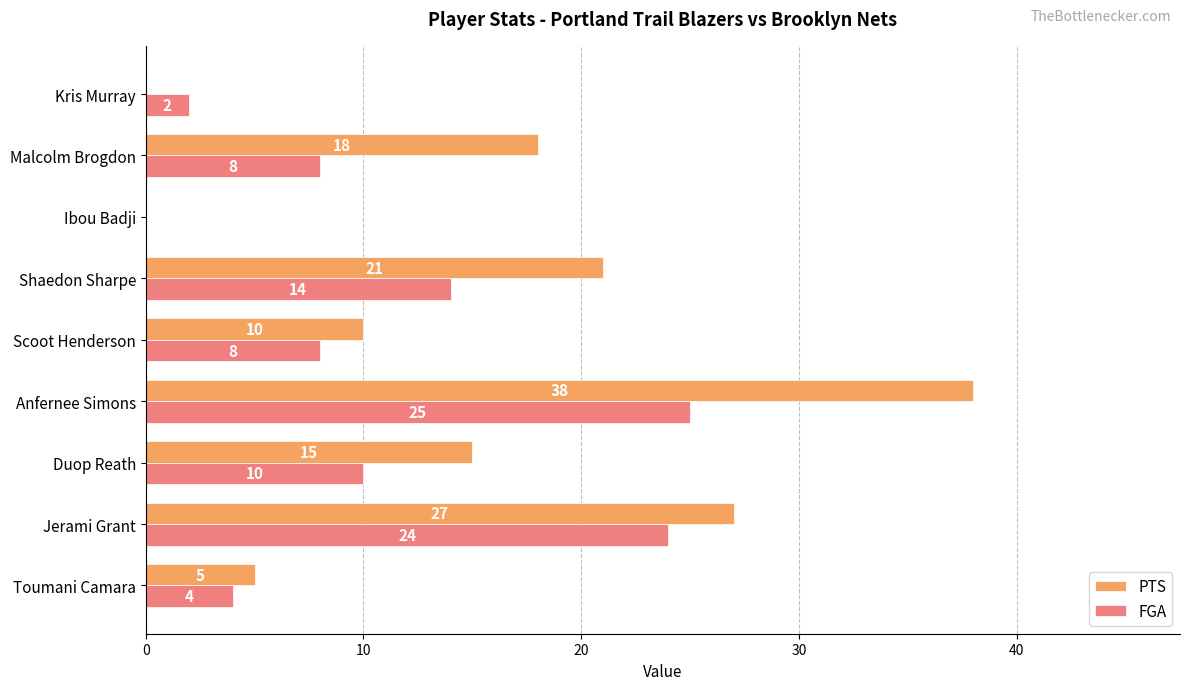

How many distinct data groups are displayed?

2